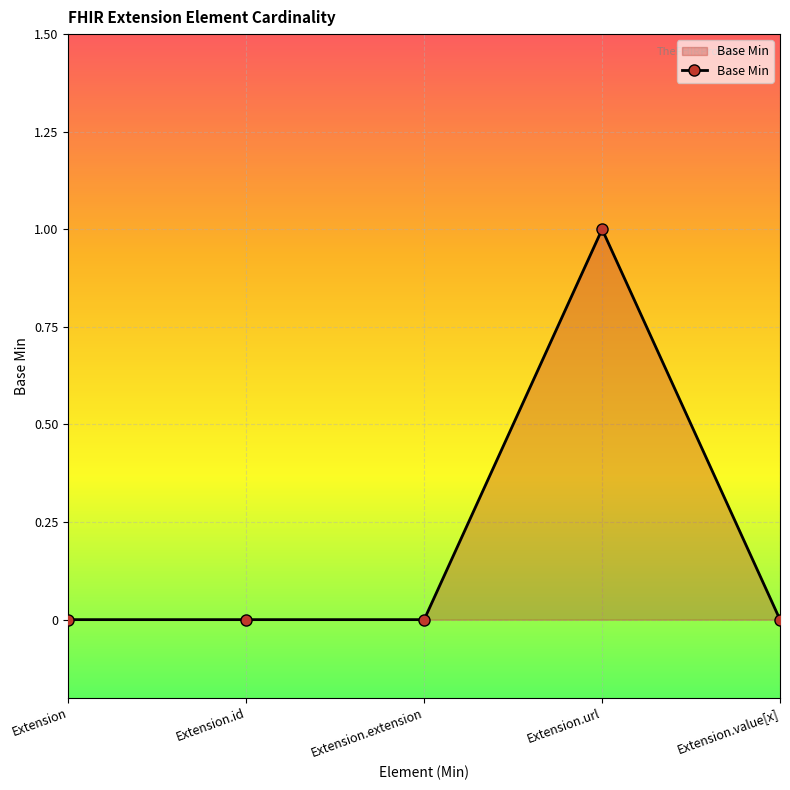

Which label corresponds to the largest value in the chart?

Extension.url